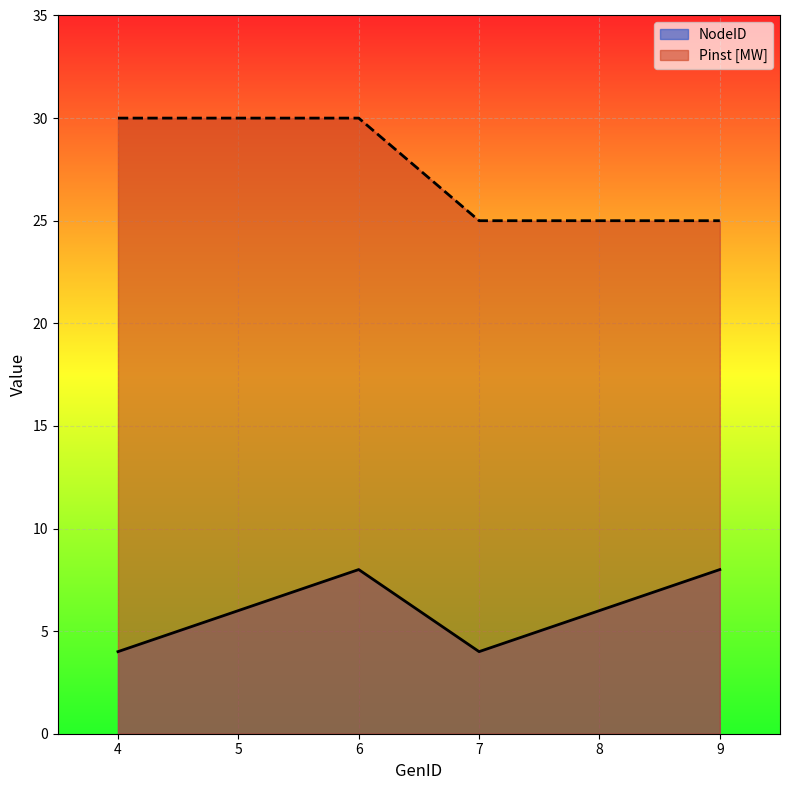

The Pinst [MW] series shows 25 at 9. True or false?

True